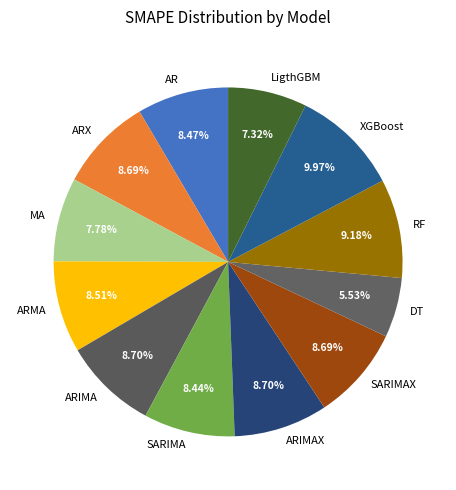

Is there any slice that represents more than half of the pie?

No